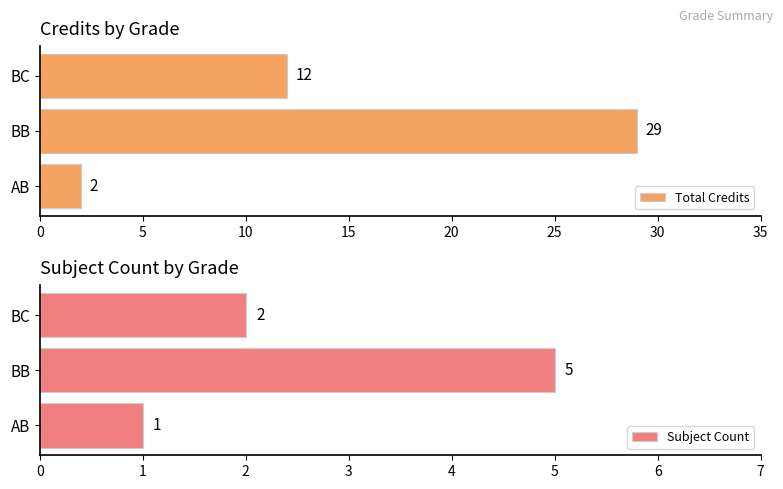

What is the difference between the second highest and minimum values in the Total Credits series?

10